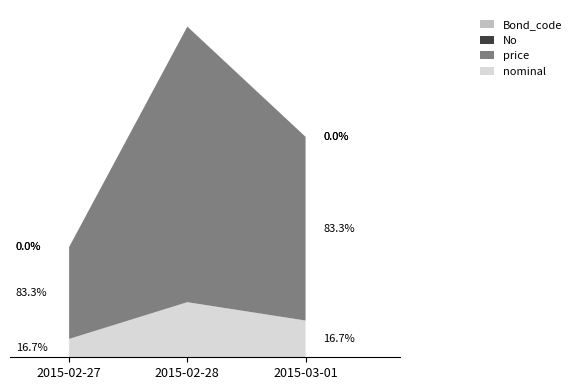

Reading left to right, transcribe all the data shown in this chart.

nominal: 1000	3000	2000
price: 5000	15000	10000
No: 1	3	2
Bond_code: 1	3	2